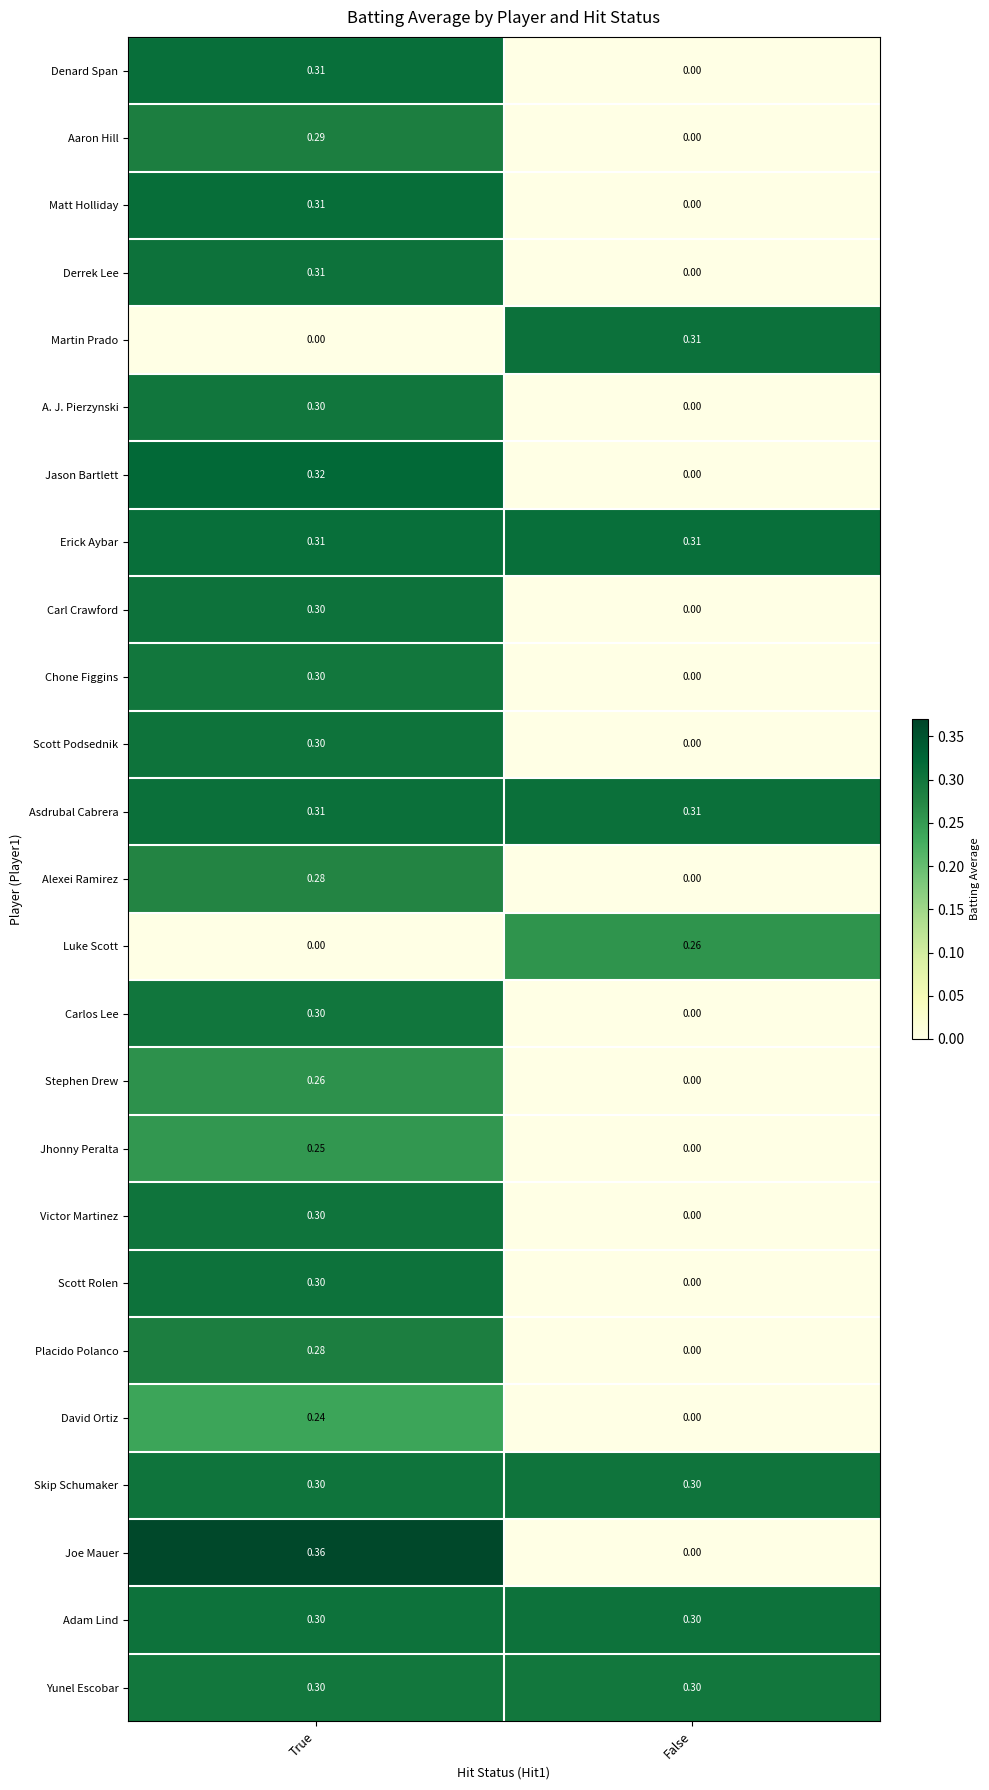

Which series has the largest range (max minus min)?

Joe Mauer